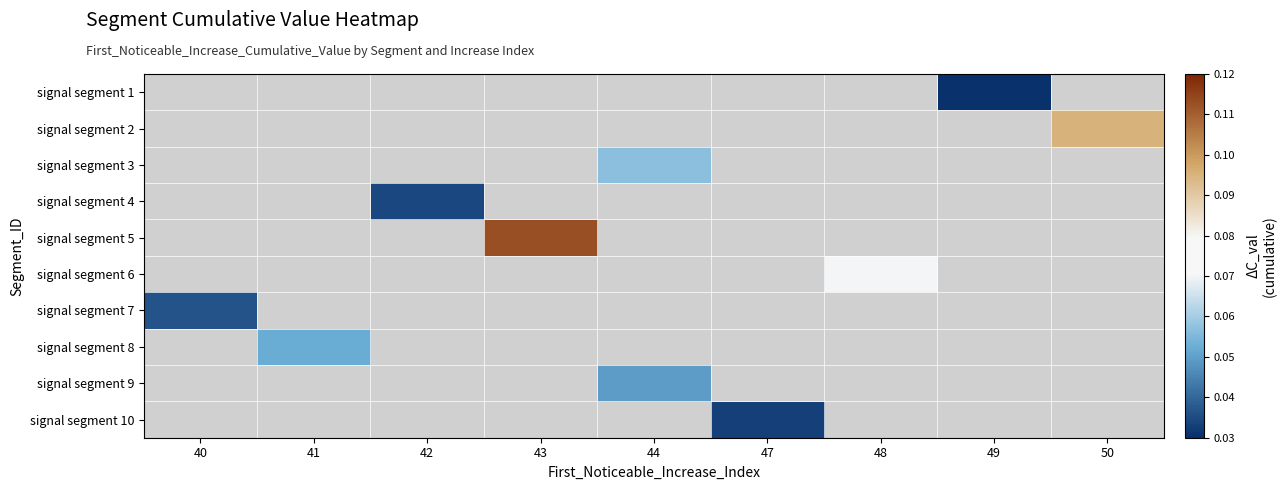

How many positive values does the signal segment 1 series have?

1